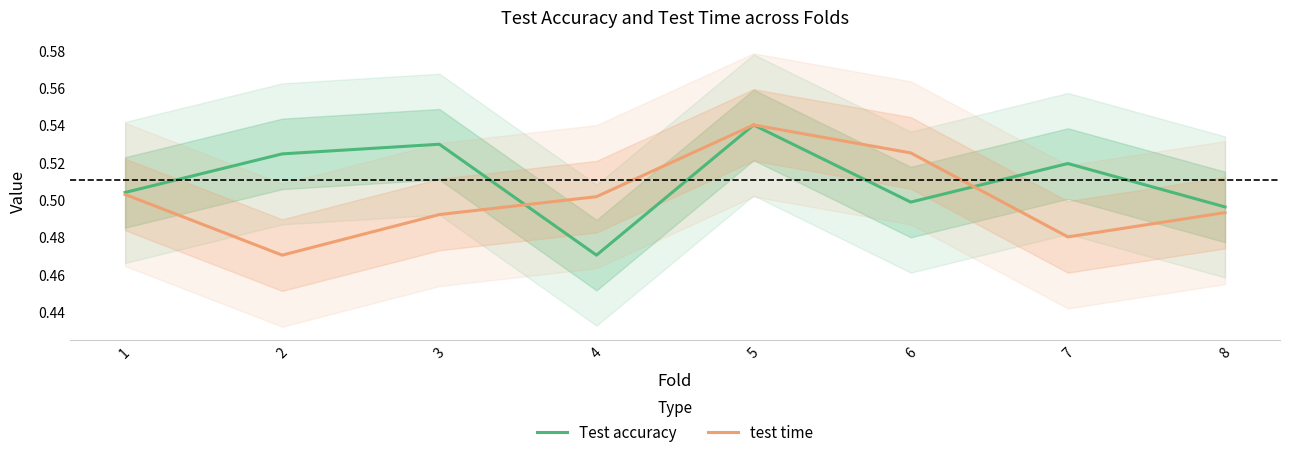

Which series changed the most between 3 and 4?

Test accuracy